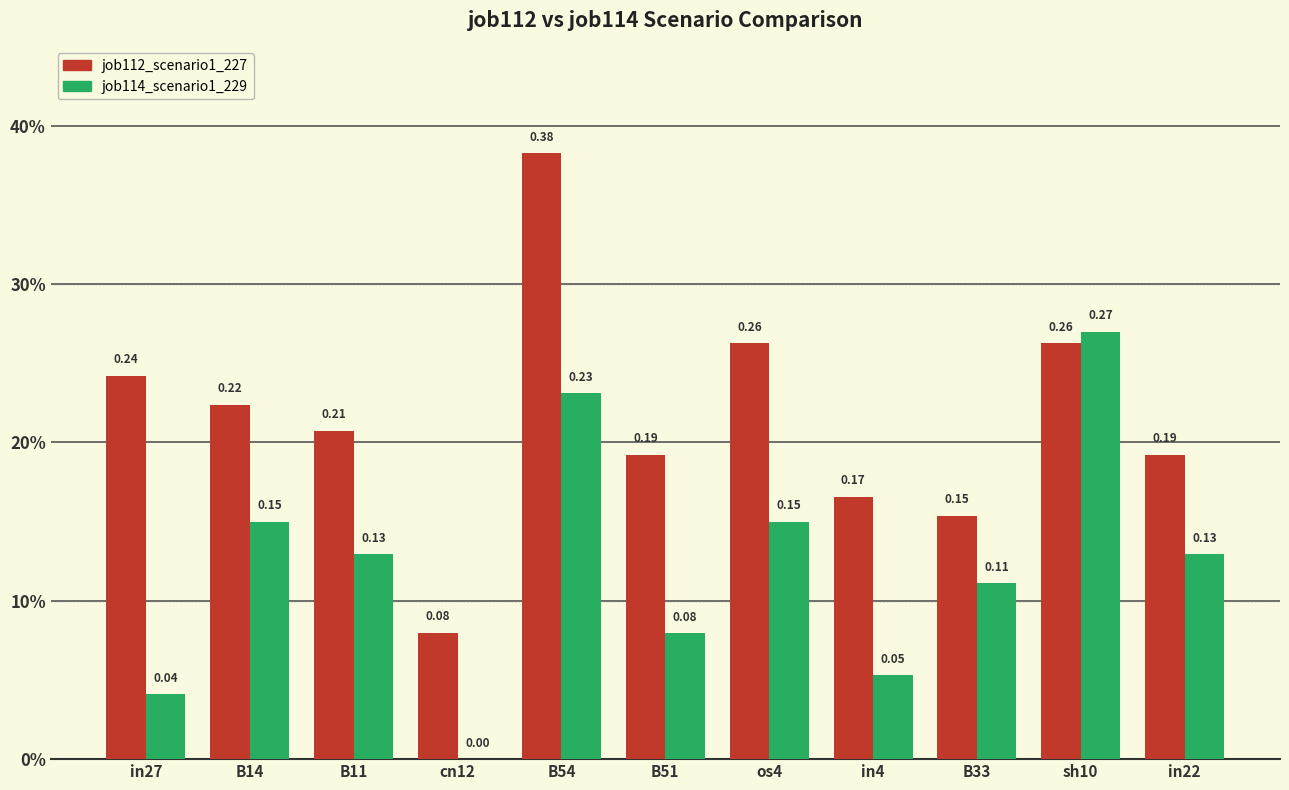

Is it true that job112_scenario1_227 equals 0.3 at in22?

False